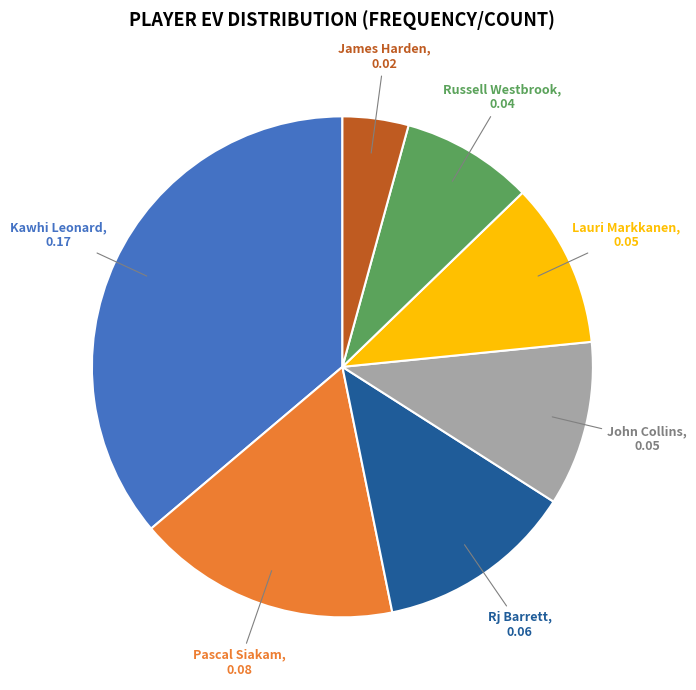

Is there a majority slice in this chart?

No